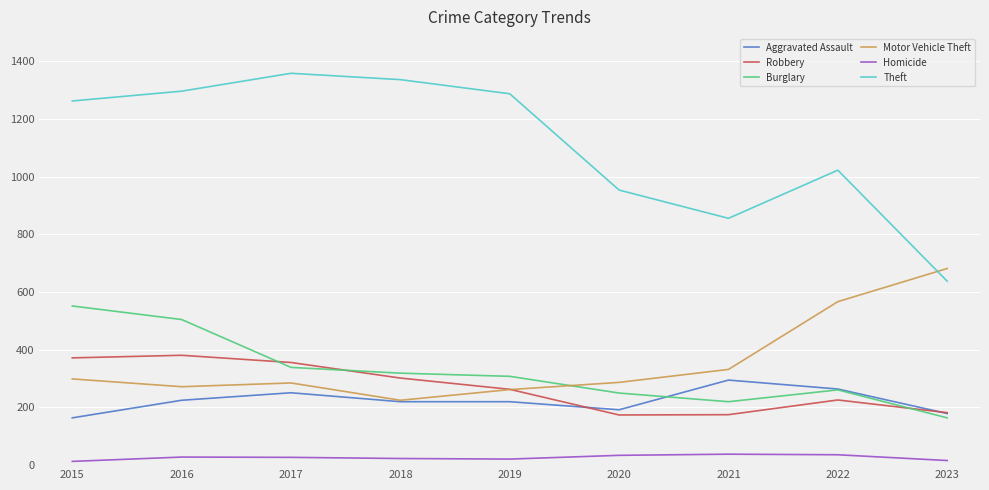

Which series has the widest spread of values?

Theft